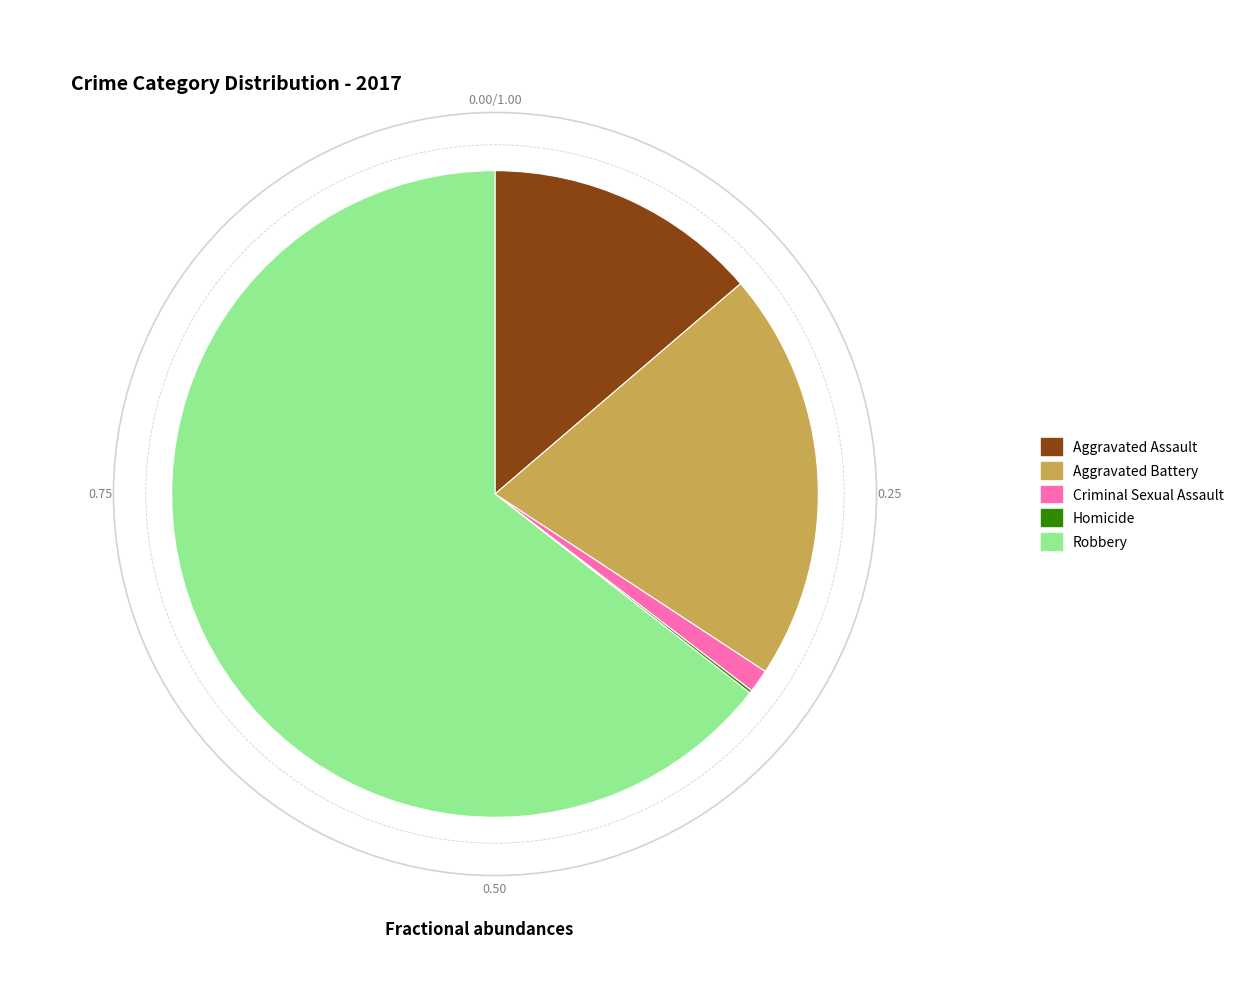

Which category has the biggest portion of the pie?

Robbery